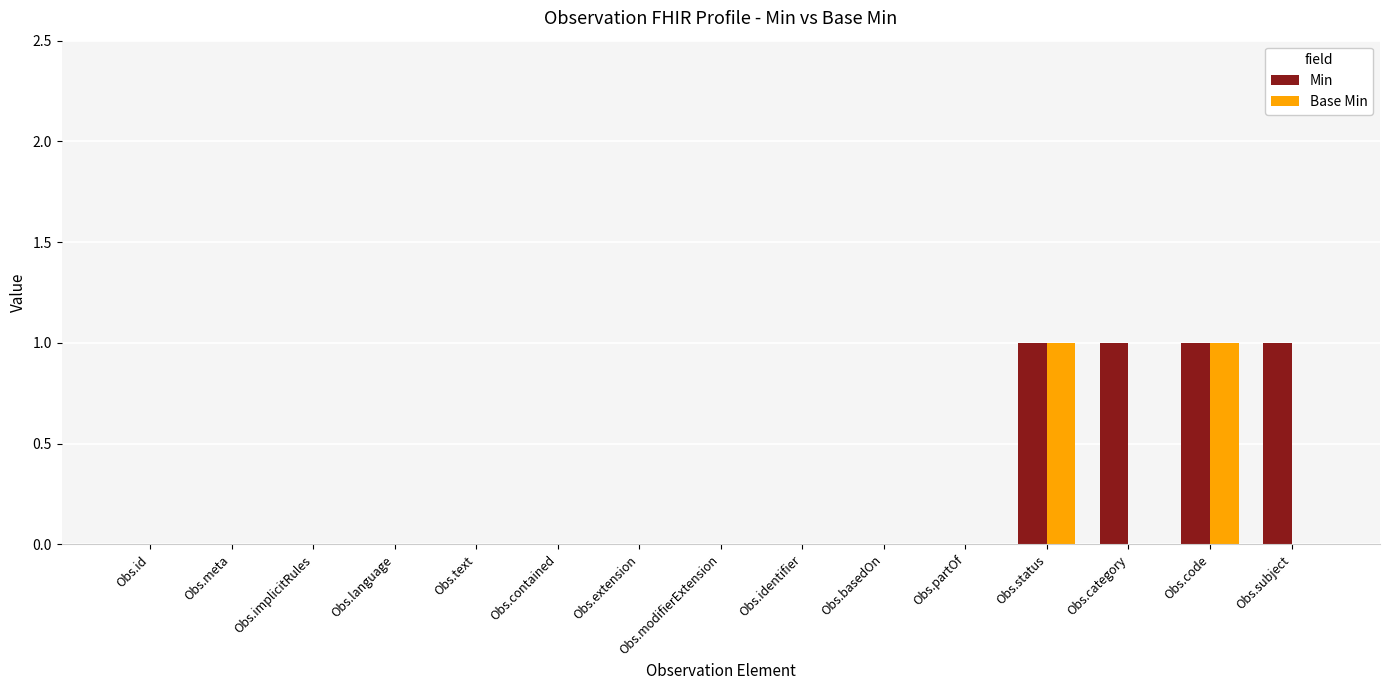

How many series are shown in this chart?

2